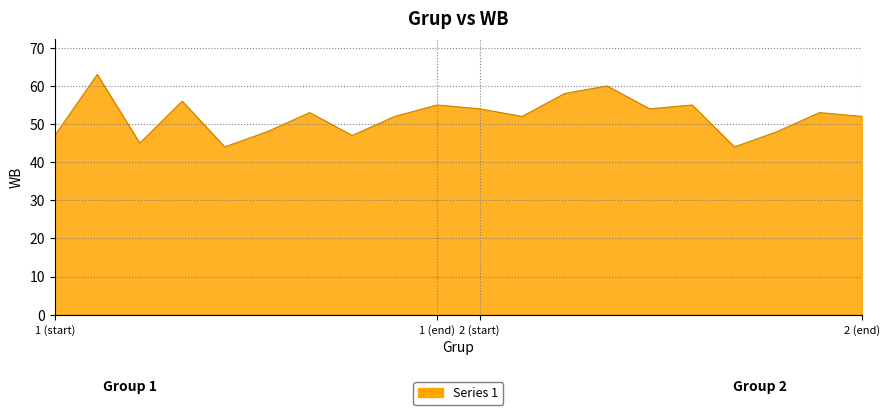

What is the greatest value displayed?

63